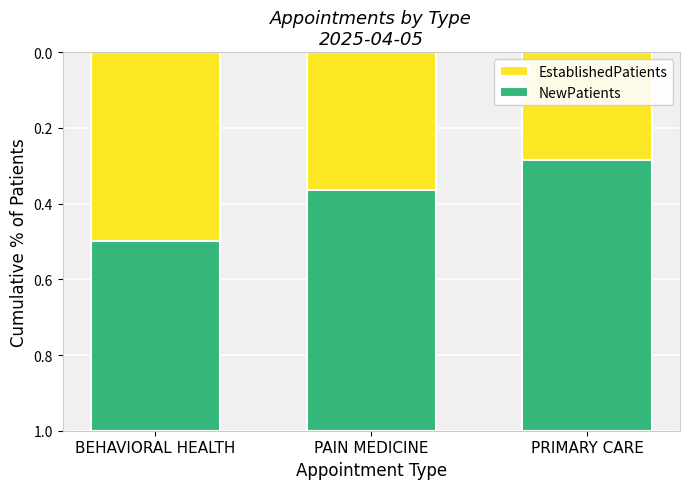

At which label does EstablishedPatients reach its minimum?

PRIMARY CARE